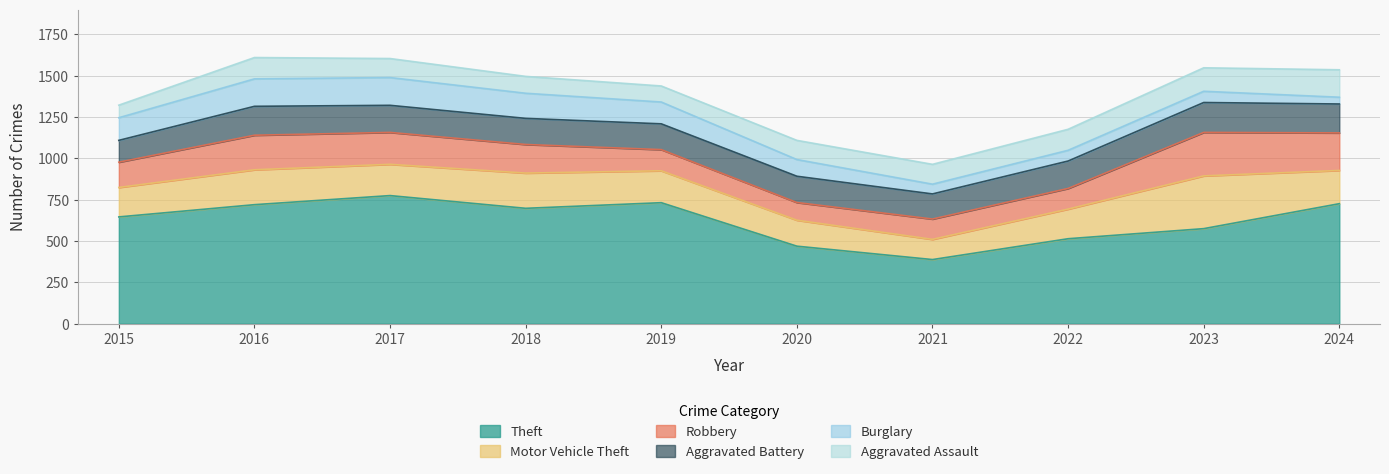

Which series has the largest range (max minus min)?

Theft